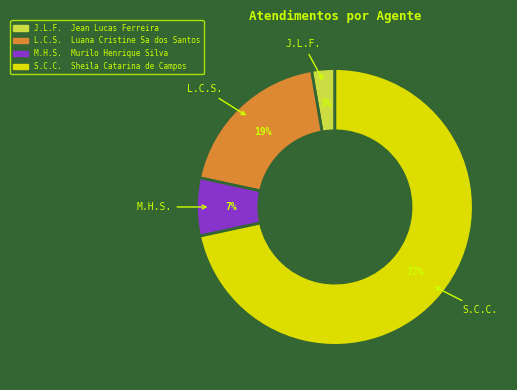

Does any single category account for the majority?

Yes